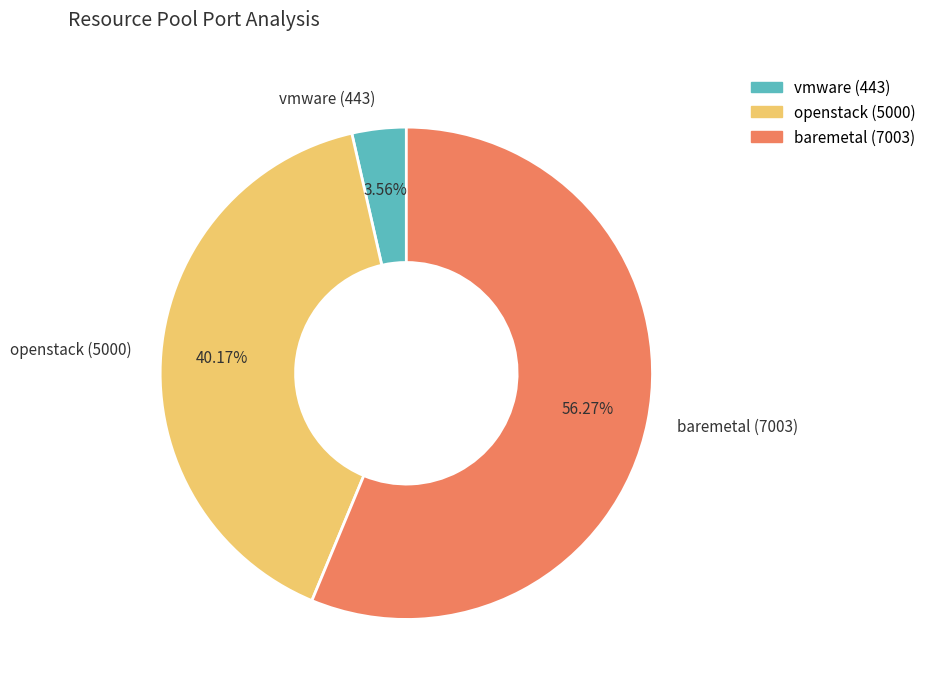

Count the number of slices in the pie.

3